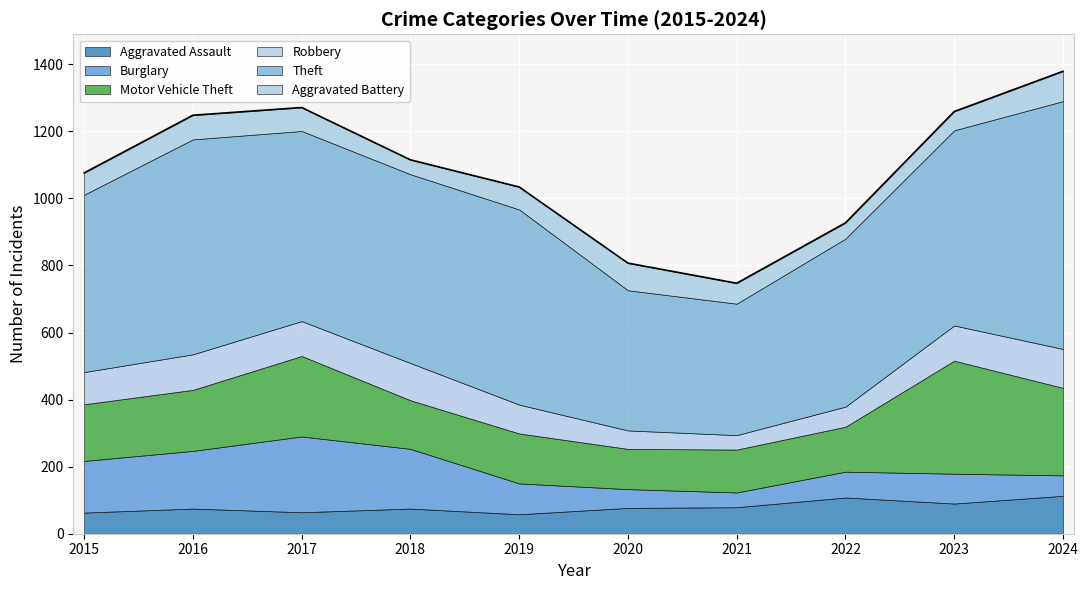

How many series are shown in this chart?

6